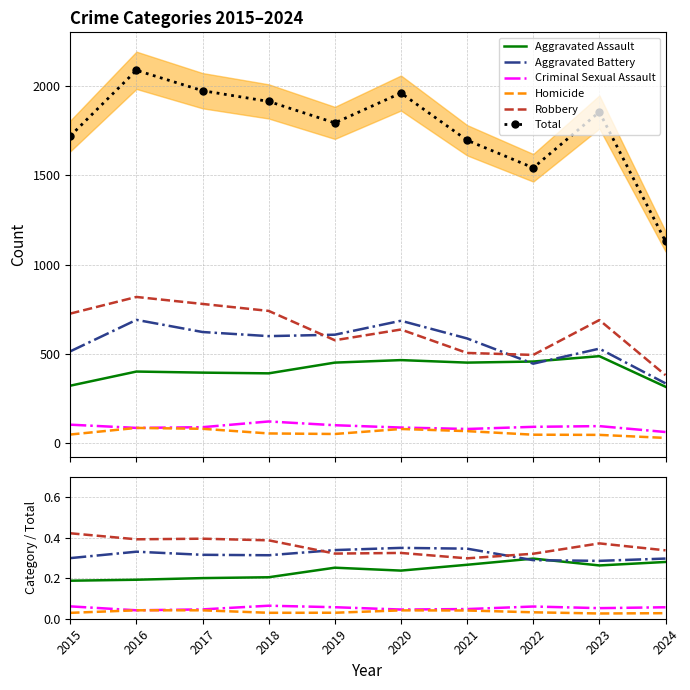

Where is the first local maximum for Criminal Sexual Assault?

2018